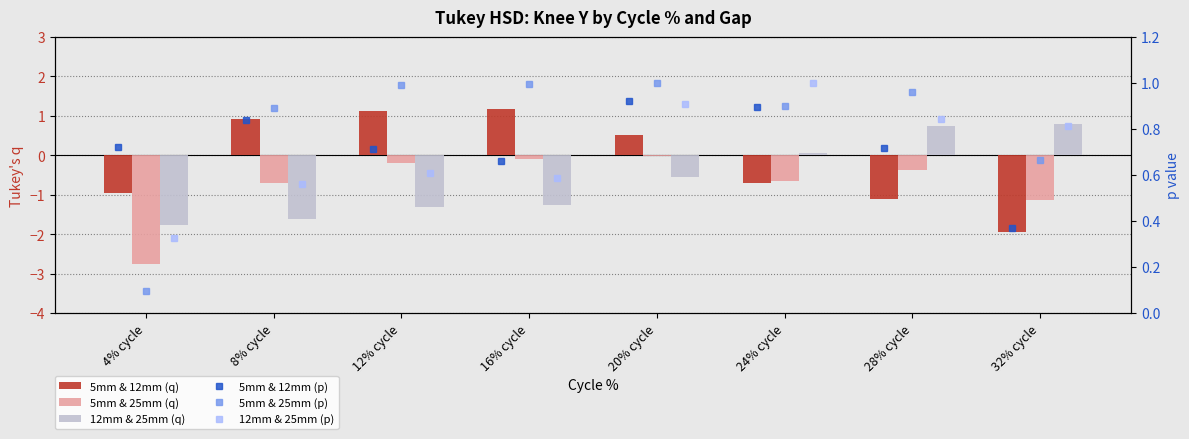

What is the total value across all series at 20% cycle?

2.8